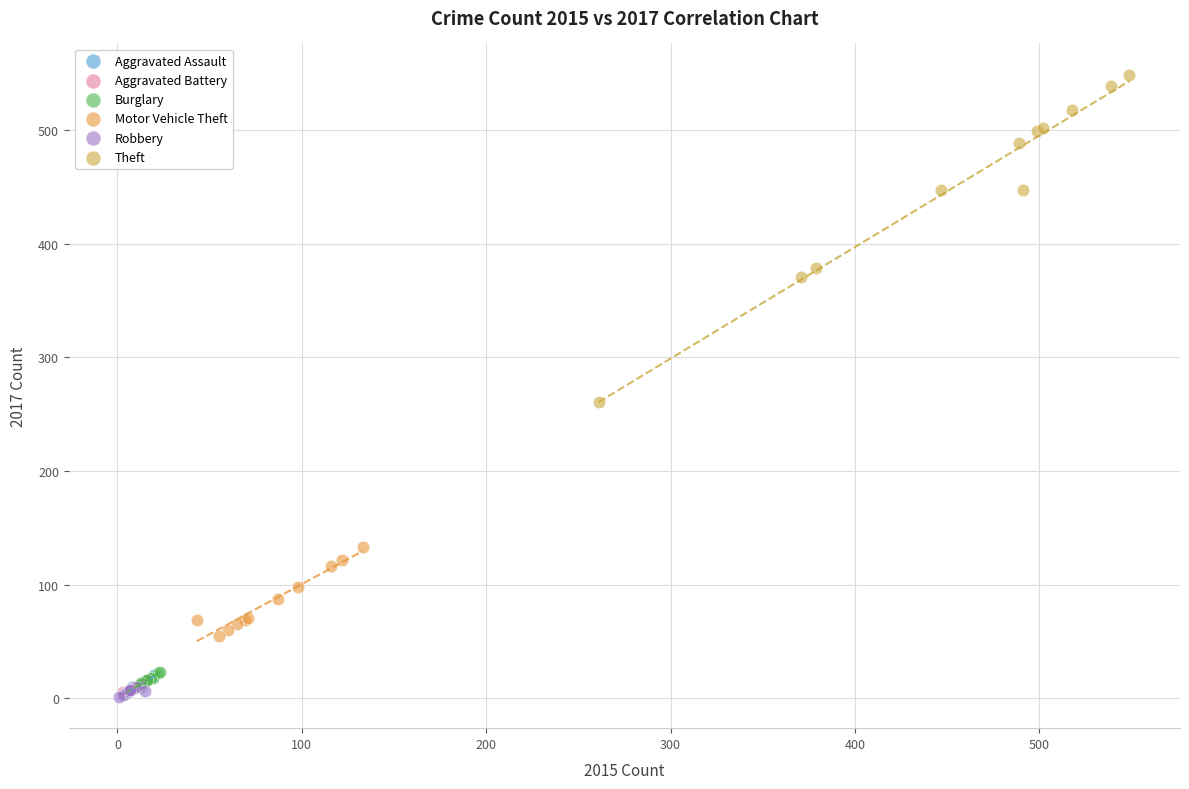

Which series contains the highest Y value?

Theft